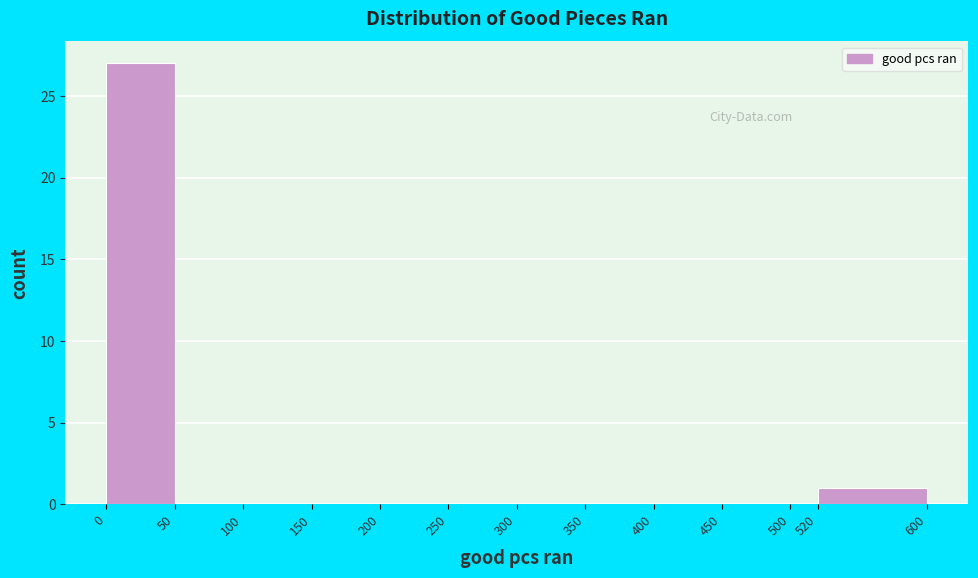

How tall is the bar that spans 520 to 600 on the x-axis? The values are not printed on the chart, so give them approximately, as read against the axis.

1